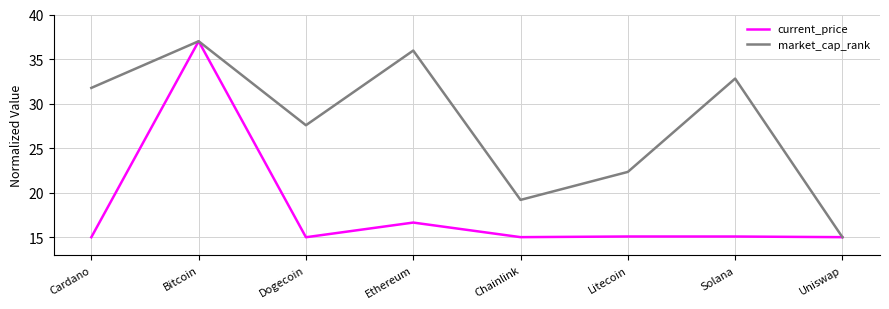

What position from the left is Dogecoin?

3